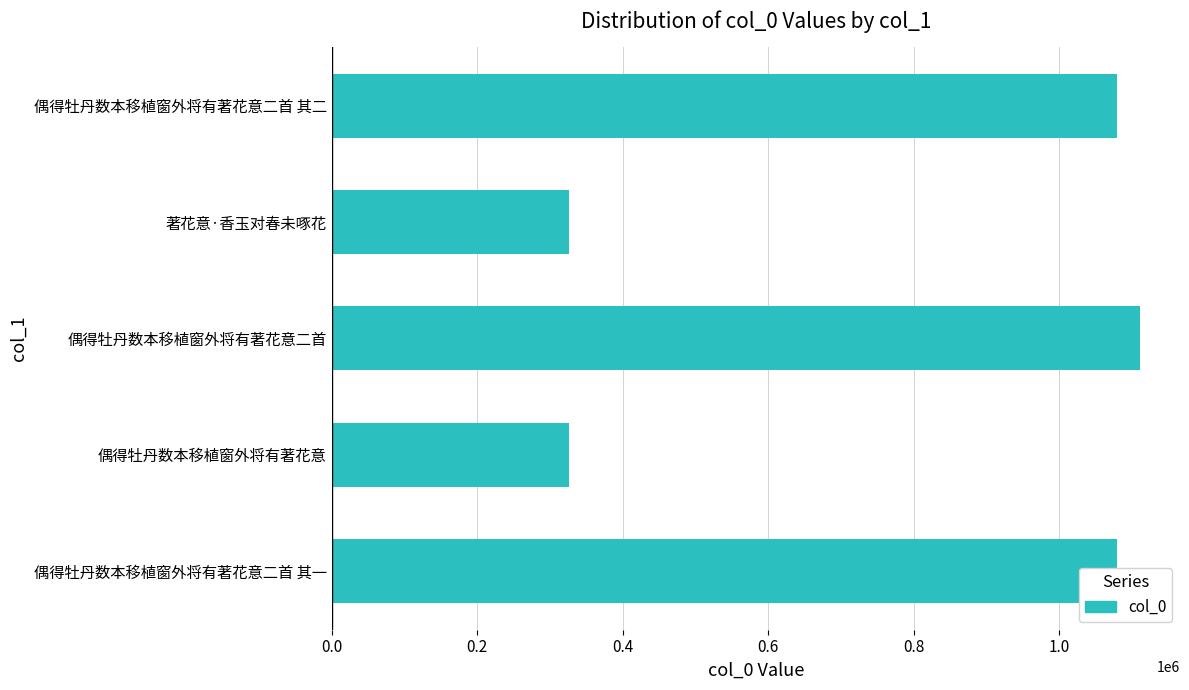

True or false: the data shows 1079032 at 偶得牡丹数本移植窗外将有著花意二首 其二.

True